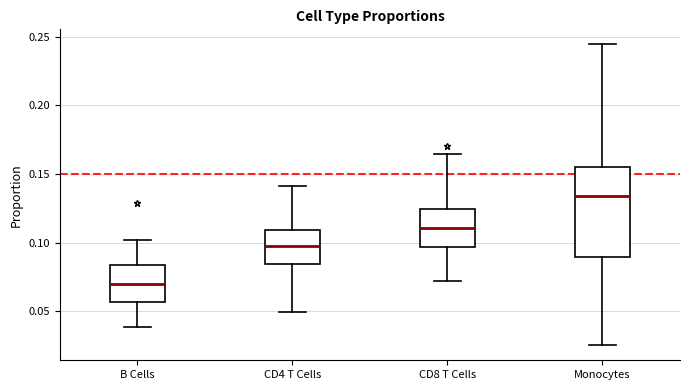

Where is the lower edge of the box for Monocytes on the y-axis? The values are not printed on the chart, so give them approximately, as read against the axis.

0.090